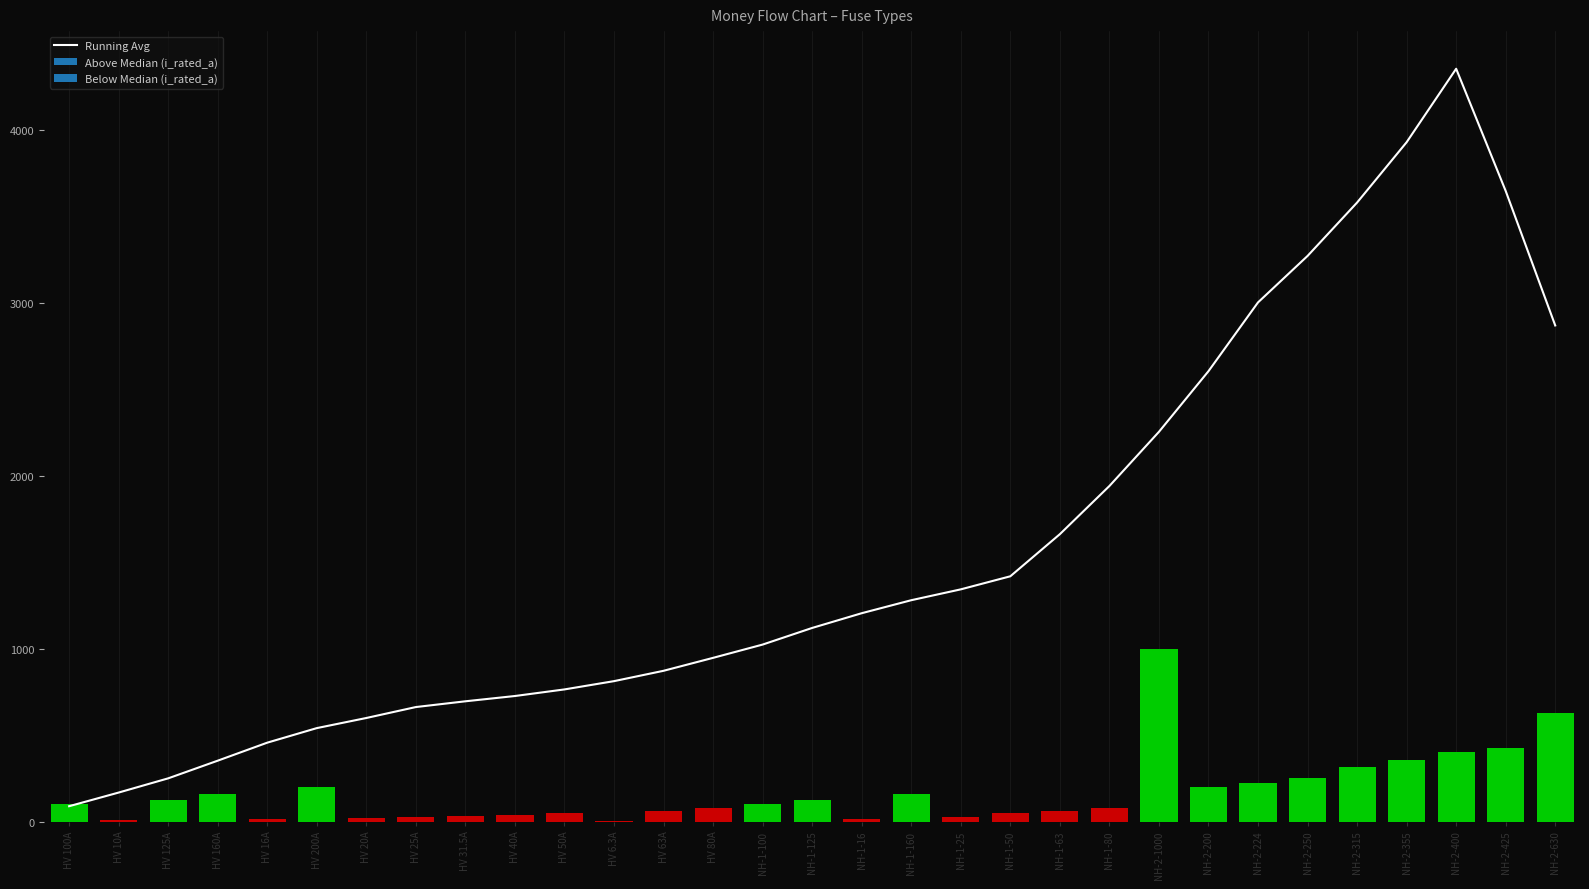

Reading left to right, transcribe all the data shown in this chart.

89.0	168.0	250.2	352.4	456.6	540.8	599.3	662.6	695.9	726.5	764.6	812.5	872.3	947.2	1024.0	1120.2	1205.4	1280.6	1343.4	1419.0	1662.6	1941.2	2254.6	2605.4	3003.2	3272.0	3580.8	3929.8	4354.8	3647.8	2869.9